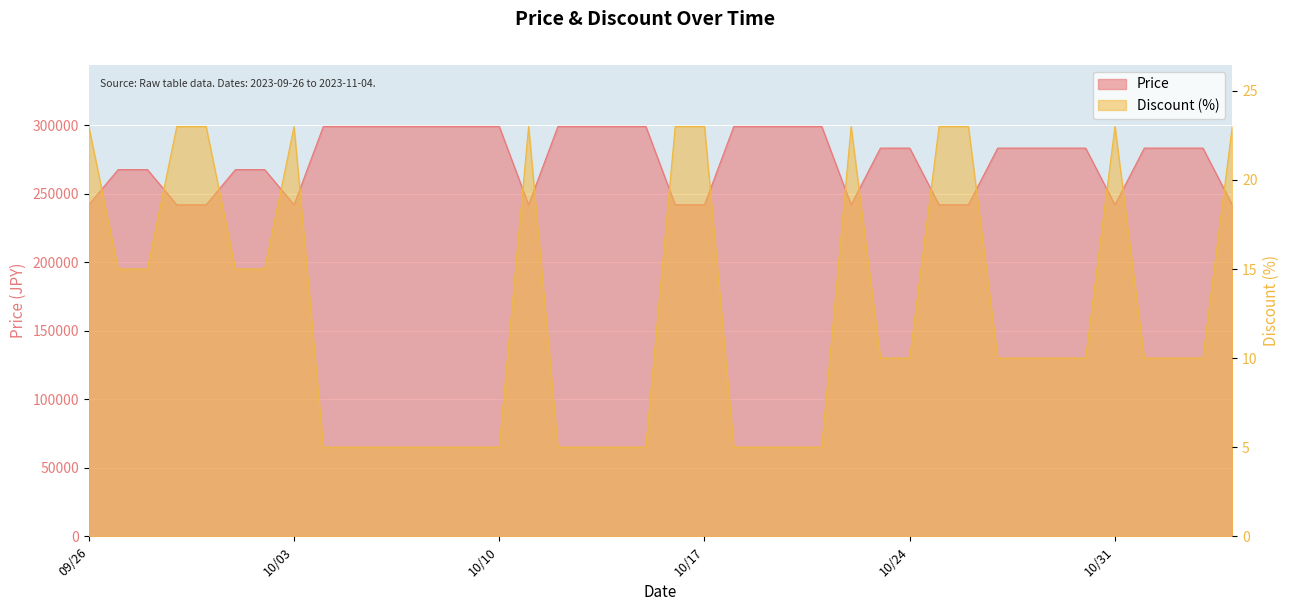

At 2023-10-20, list the series in order from largest to smallest.

Price, Discount